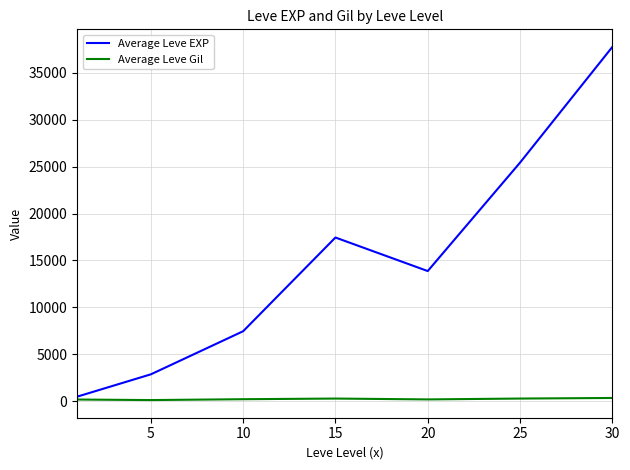

Rank the series by their average value, from lowest to highest.

Average Leve Gil, Average Leve EXP